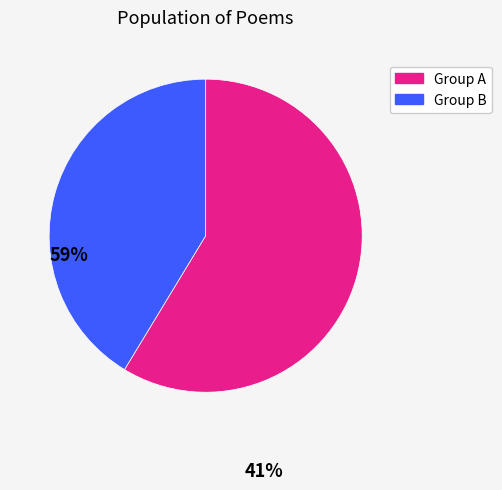

Is there a majority slice in this chart?

Yes